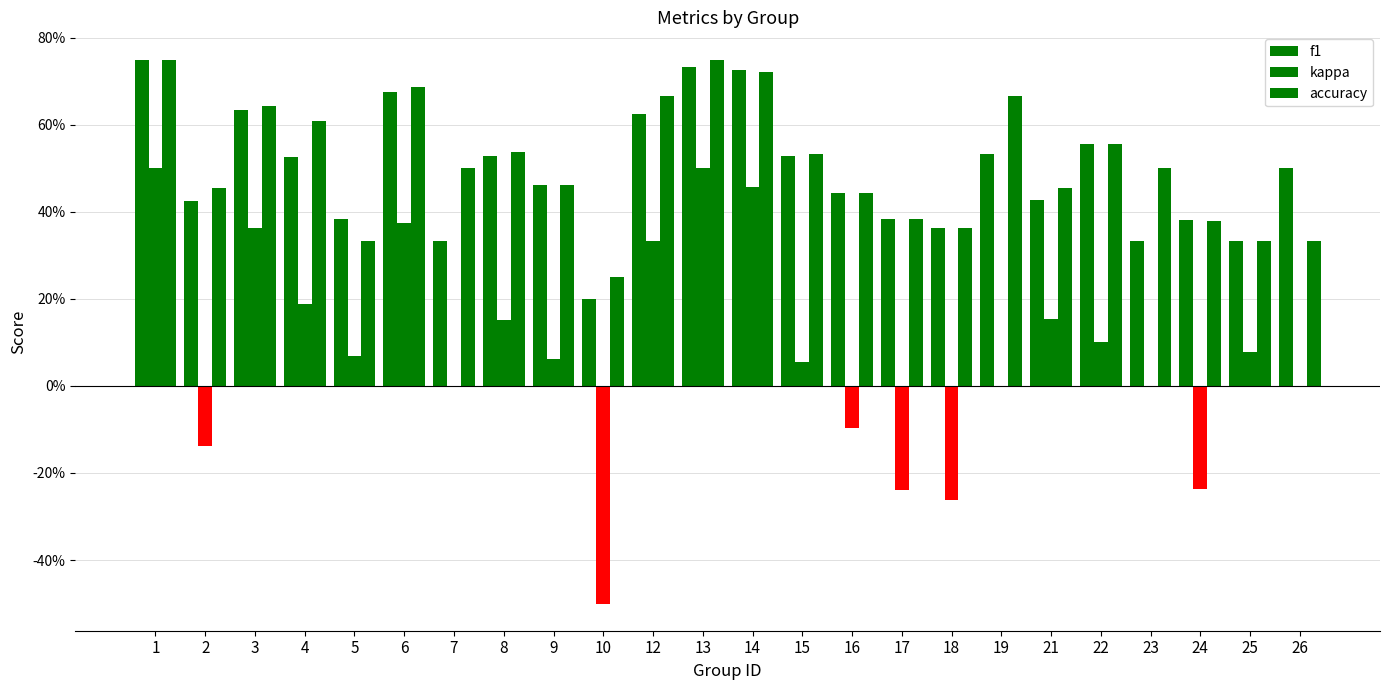

Does the chart contain stacked bars?

No